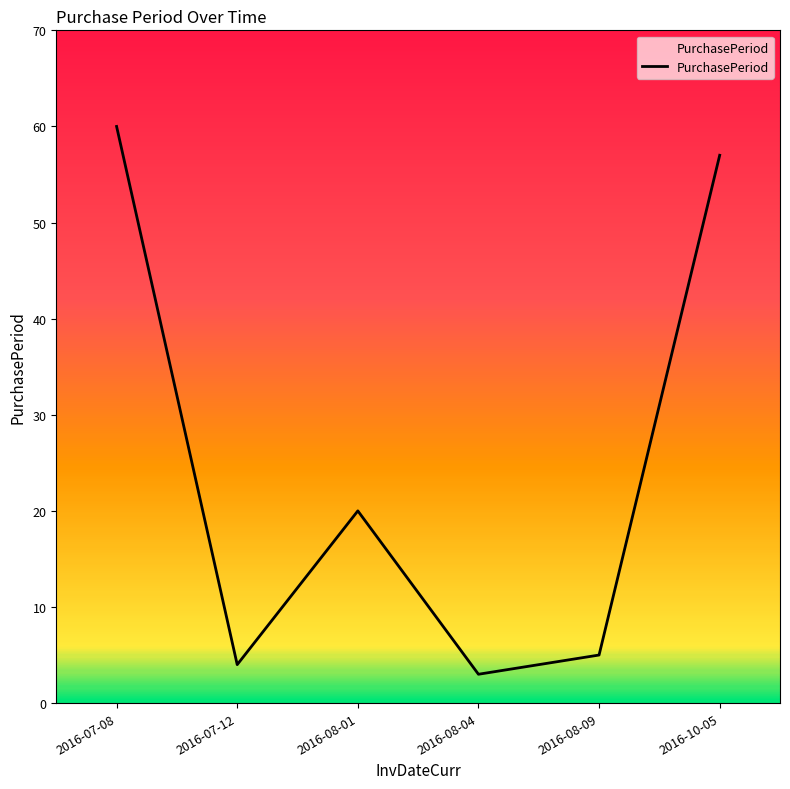

Count the number of categories in the chart.

6